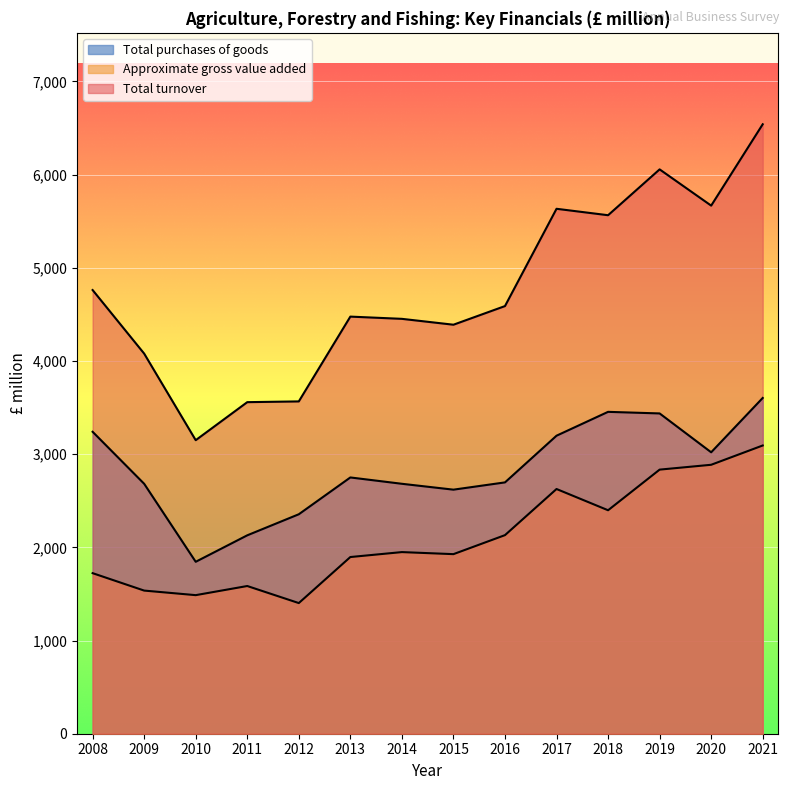

True or false: Total purchases of goods and Approximate gross value added cross at least once.

False